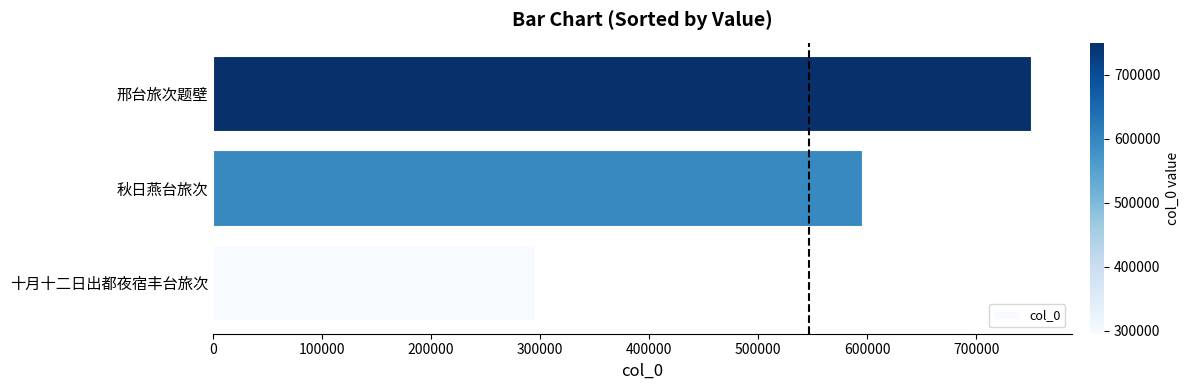

Rank the categories by value from lowest to highest.

十月十二日出都夜宿丰台旅次, 秋日燕台旅次, 邢台旅次题壁